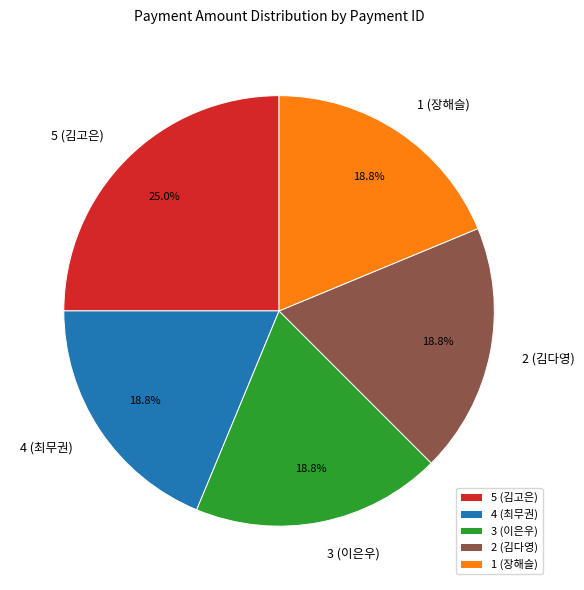

Which has a higher value, 5 (김고은) or 3 (이은우)?

5 (김고은)